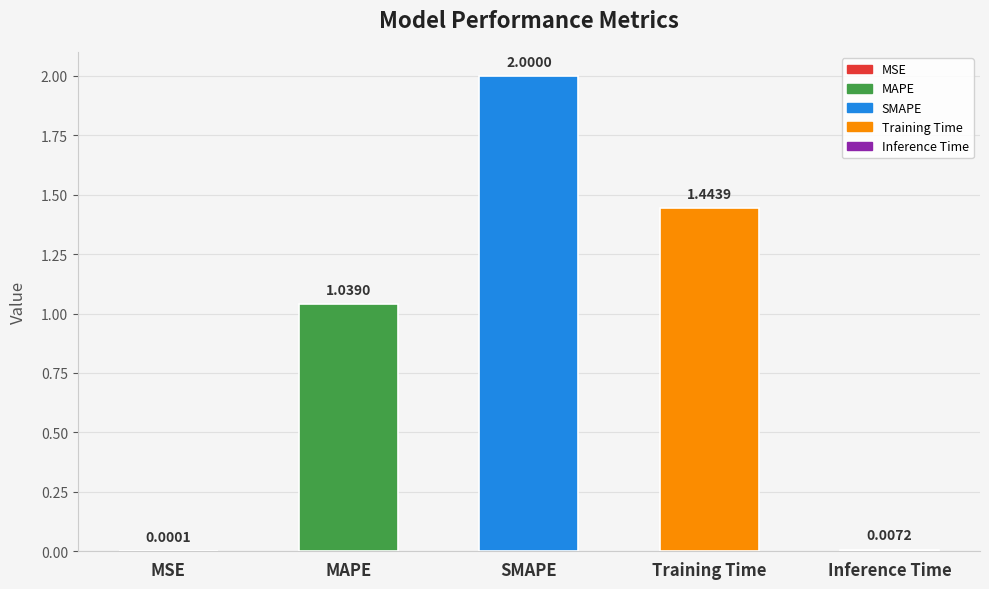

What is the sum of all values?

4.5